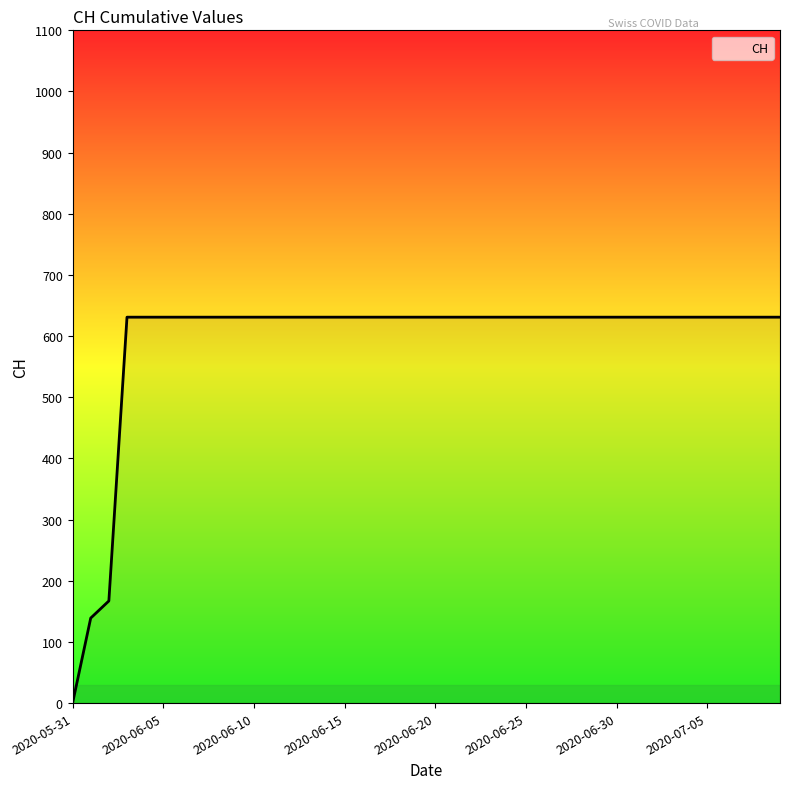

What is the greatest value displayed?

631